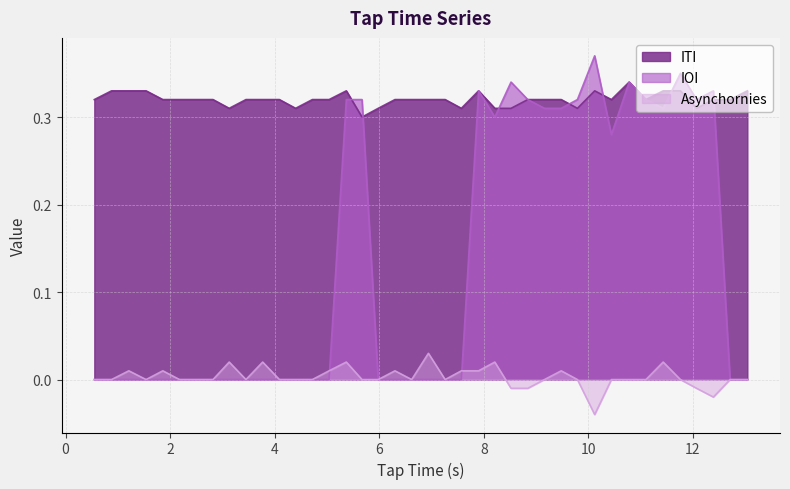

What is the label of the 17th point from the left?

5.67